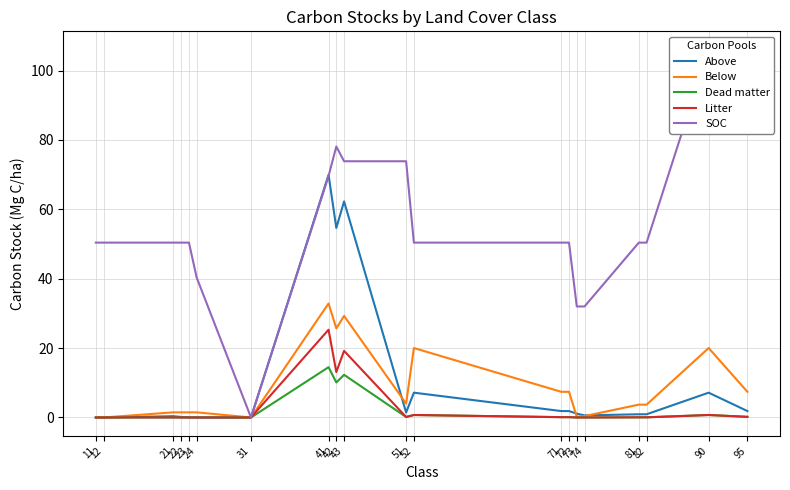

What are all the series names shown in the legend?

Above, Below, Dead matter, Litter, SOC